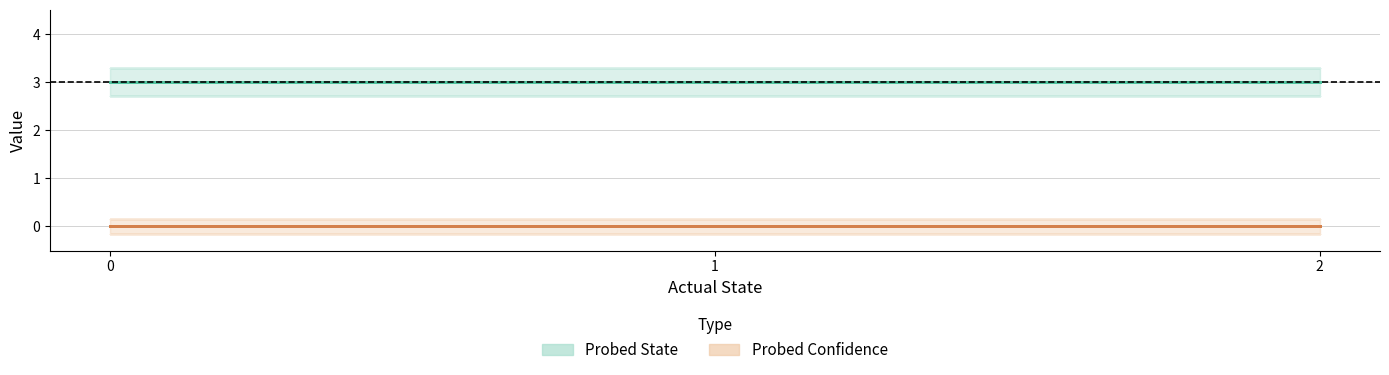

True or false: Probed Confidence and Probed State cross at least once.

False